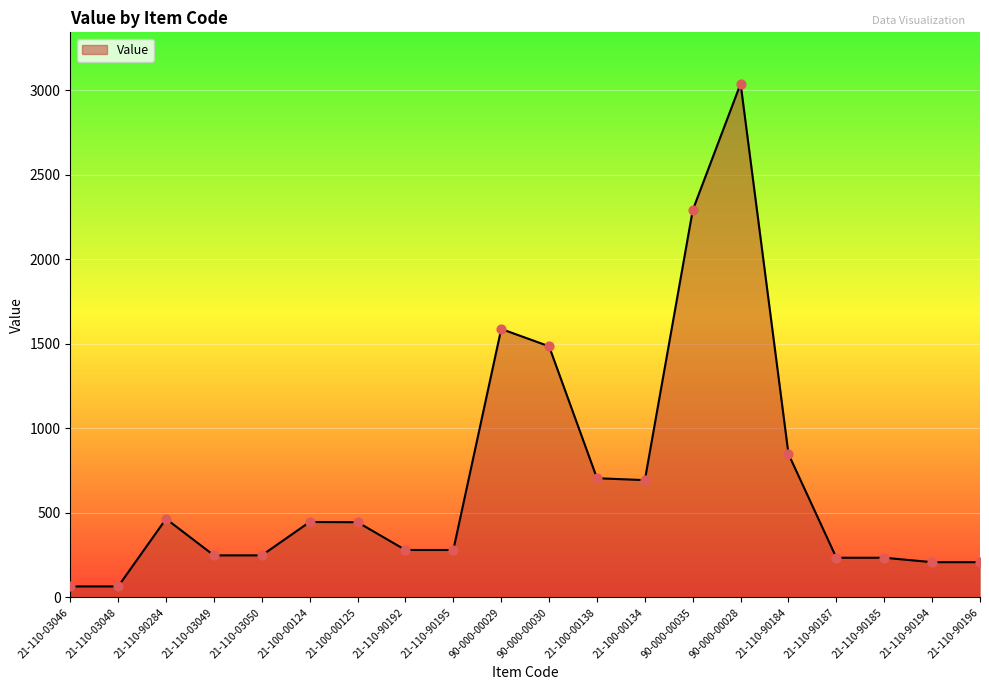

What is the change in value from 21-110-03046 to 21-110-03049?

+183.7